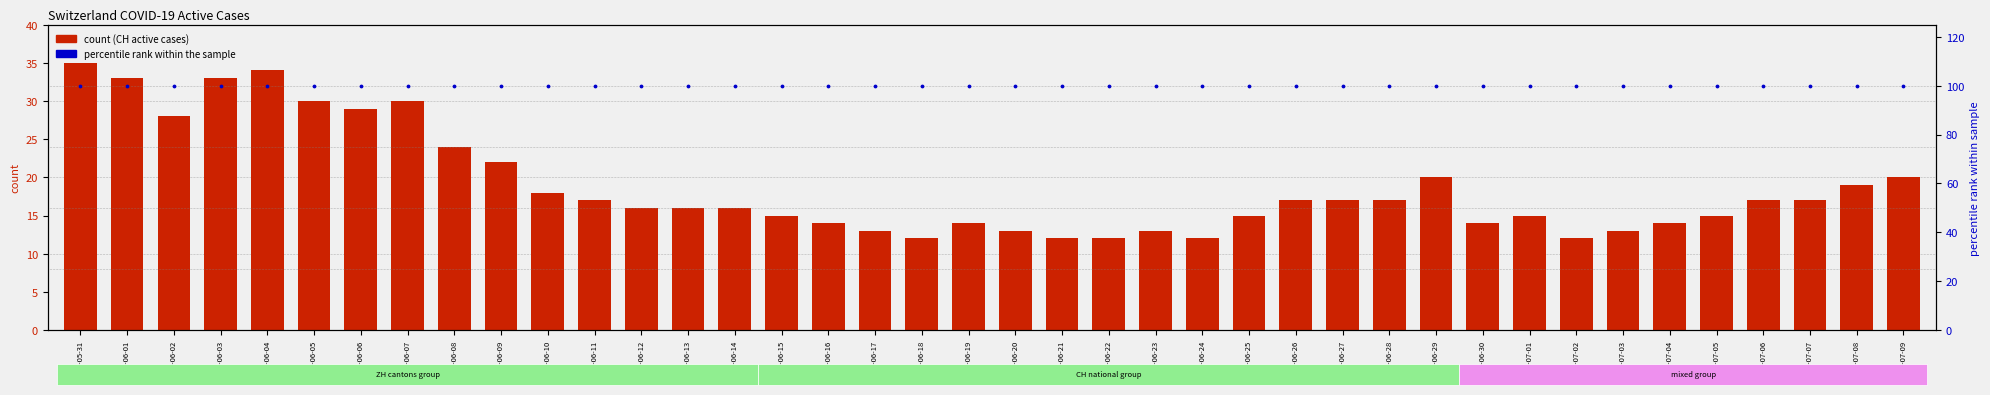

At which category is the sum across all series the highest?

2020-05-31